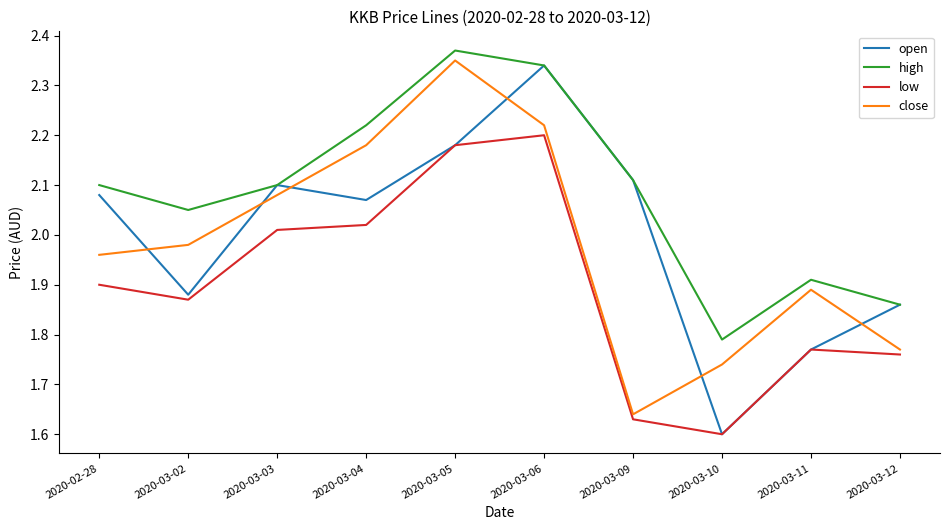

Which category has the highest value in the open series?

2020-03-06